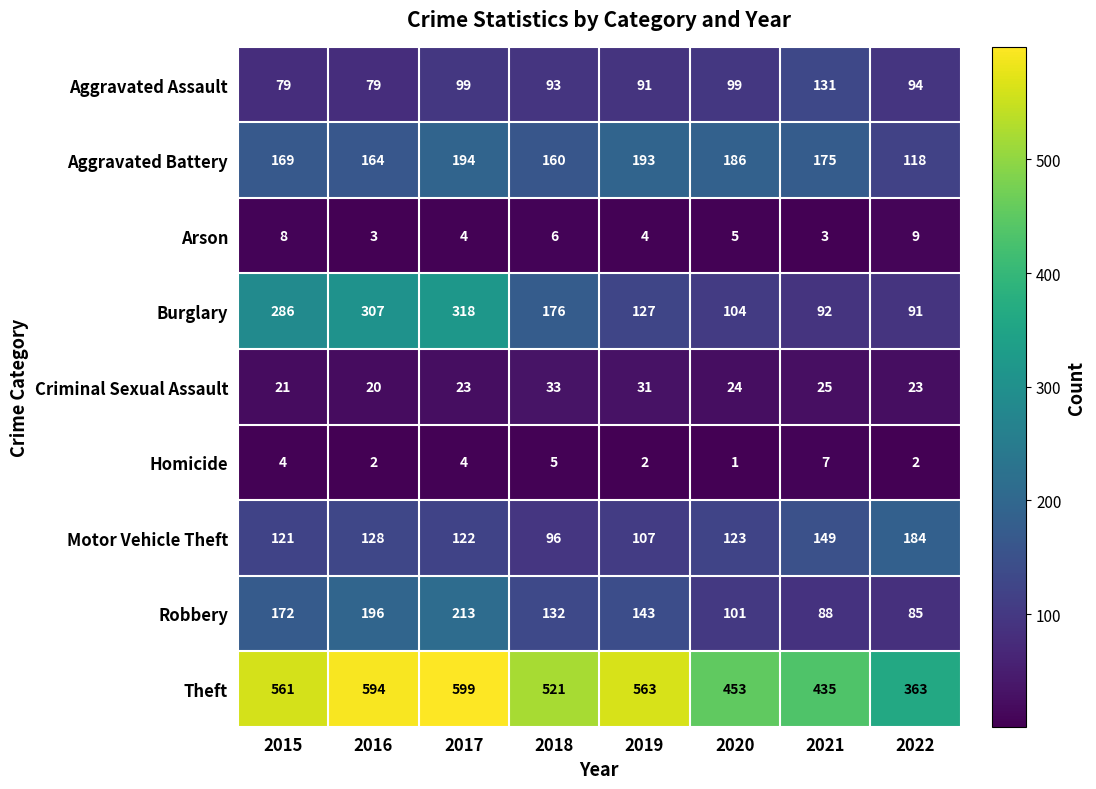

Rank the series at 2019 from highest to lowest value.

Theft, Aggravated Battery, Robbery, Burglary, Motor Vehicle Theft, Aggravated Assault, Criminal Sexual Assault, Arson, Homicide